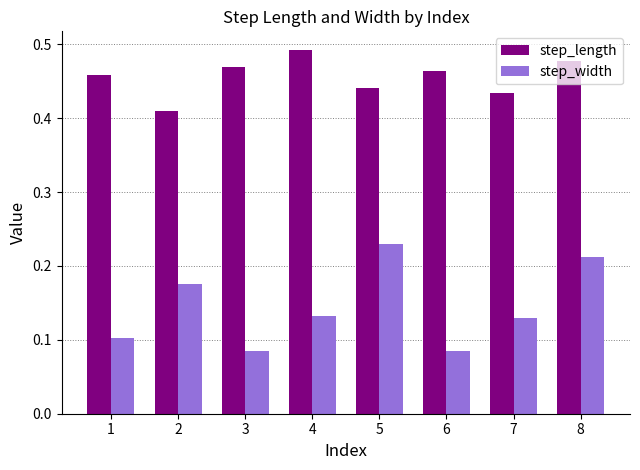

Which label corresponds to the largest value in the chart?

4